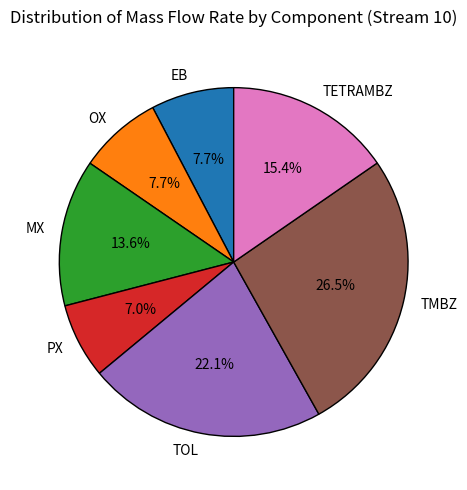

Is there any slice that represents more than half of the pie?

No